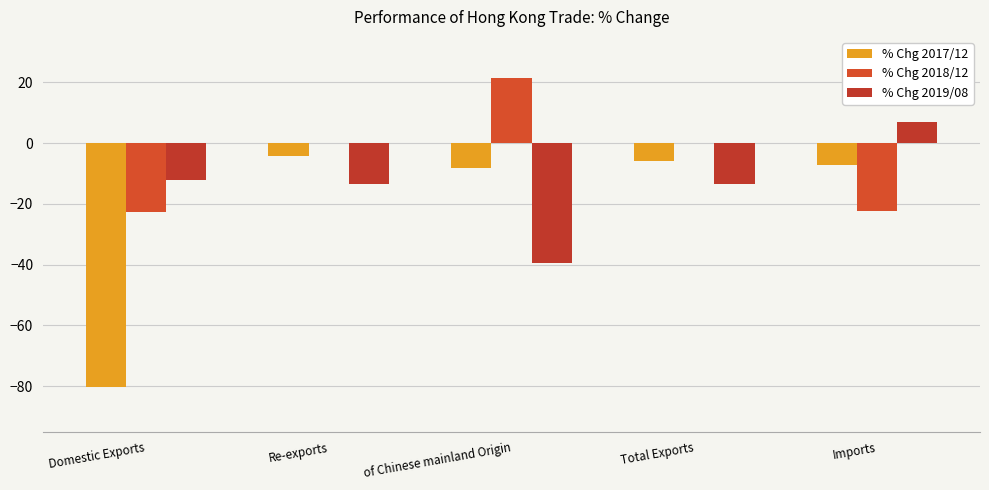

Which series has the largest total across all categories?

% Chg 2018/12